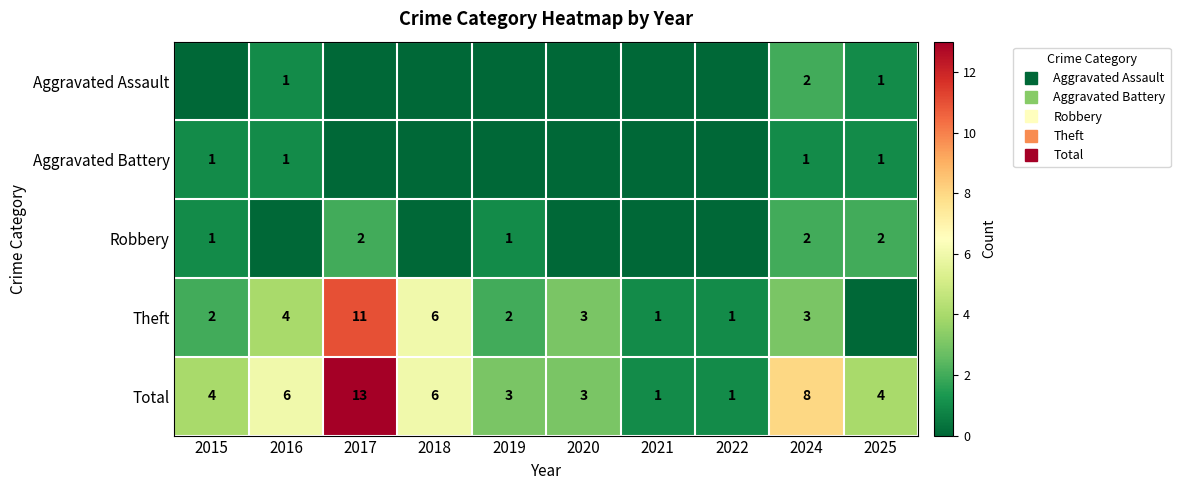

Between 2024 and 2025, which series saw the biggest shift?

Total